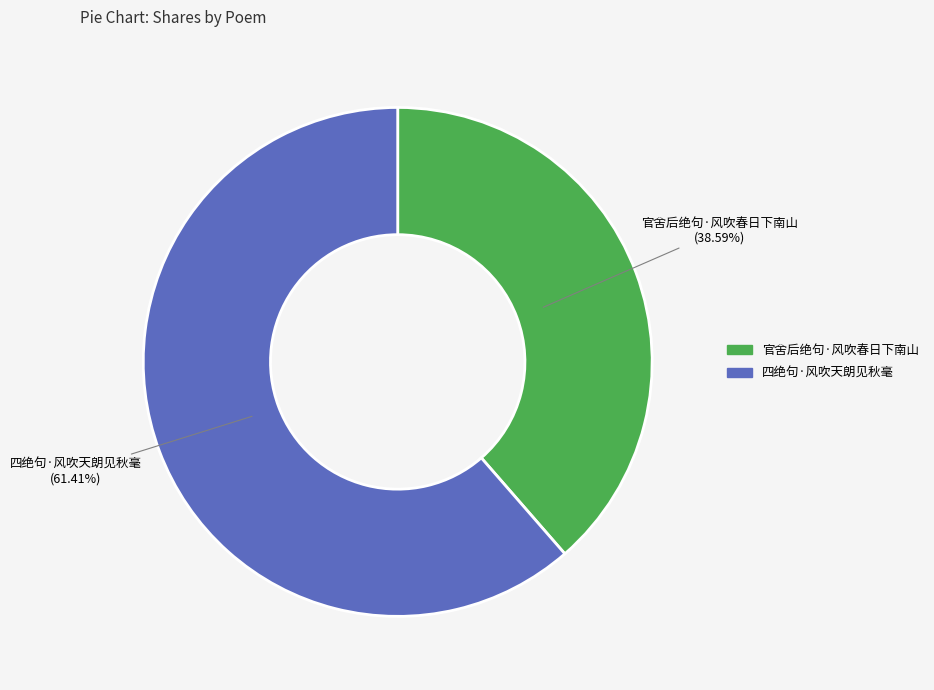

Do 四绝句·风吹天朗见秋毫 and 官舍后绝句·风吹春日下南山 together represent more than half of the pie?

Yes